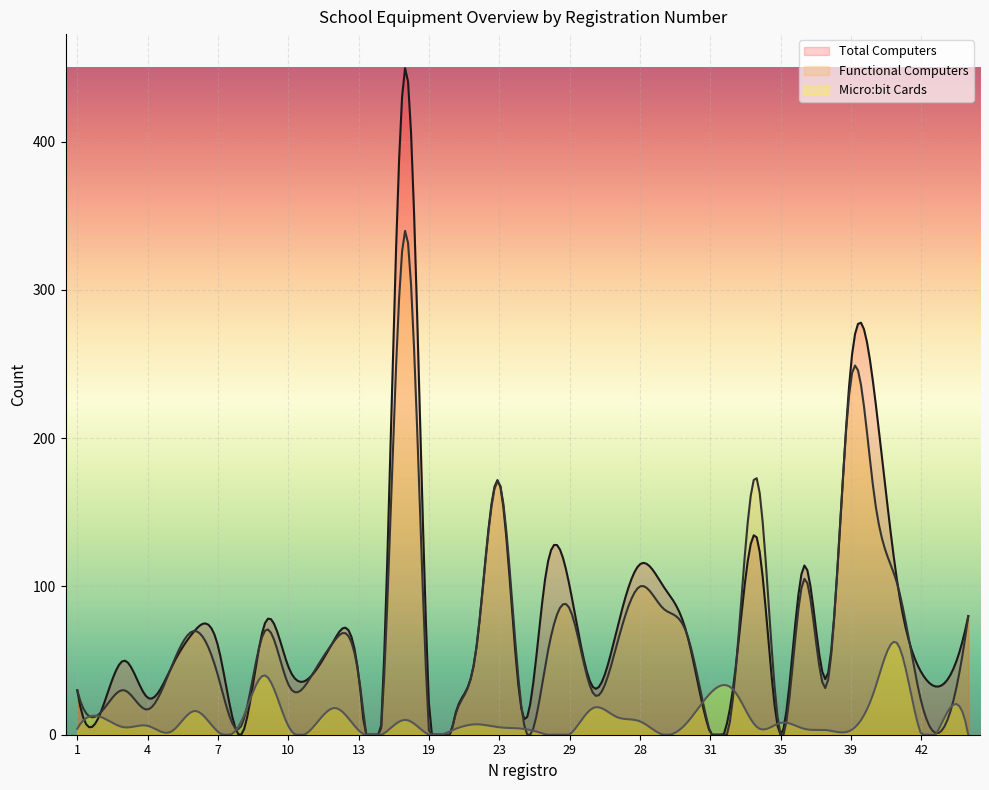

What is the difference between the Micro:bit Cards values at 28 and 12?

9